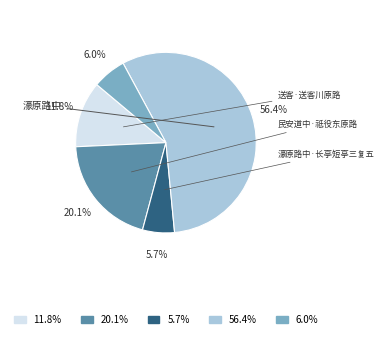

Is there a majority slice in this chart?

Yes